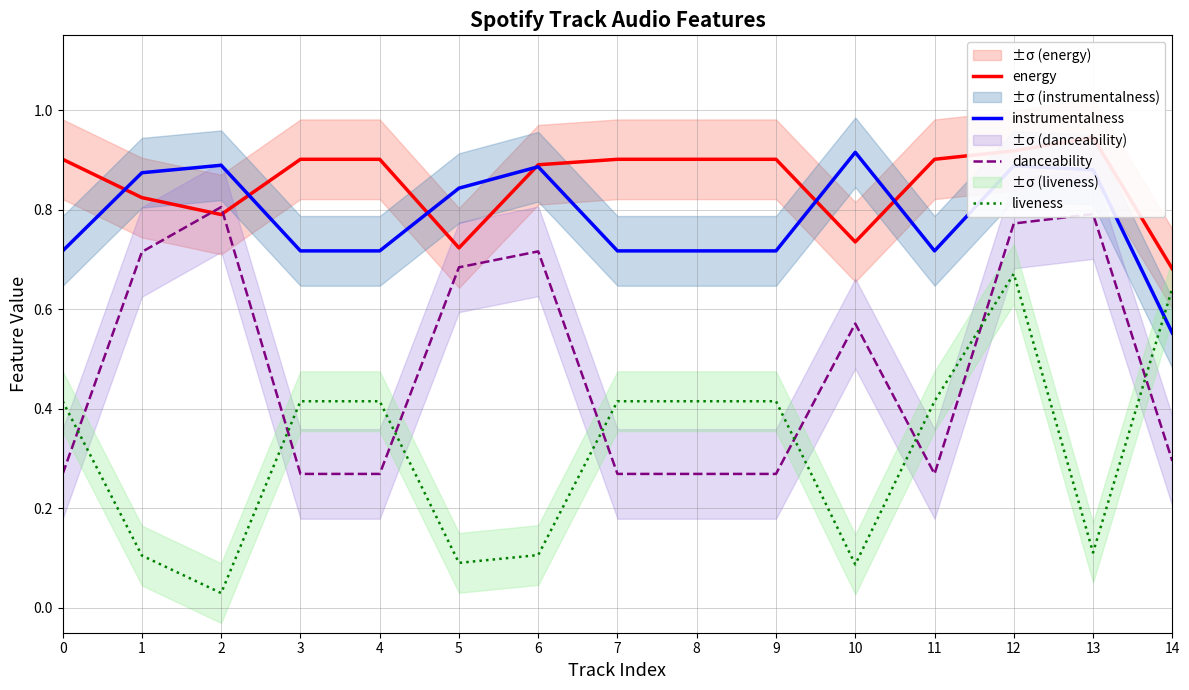

Is the value of danceability at 12 greater than the value of energy at 14?

Yes